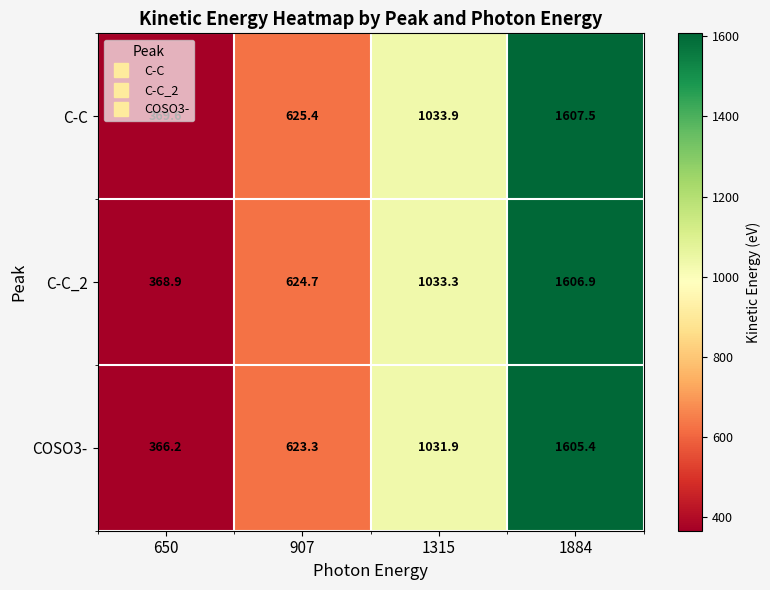

Which series changed the most between 650 and 907?

COSO3-